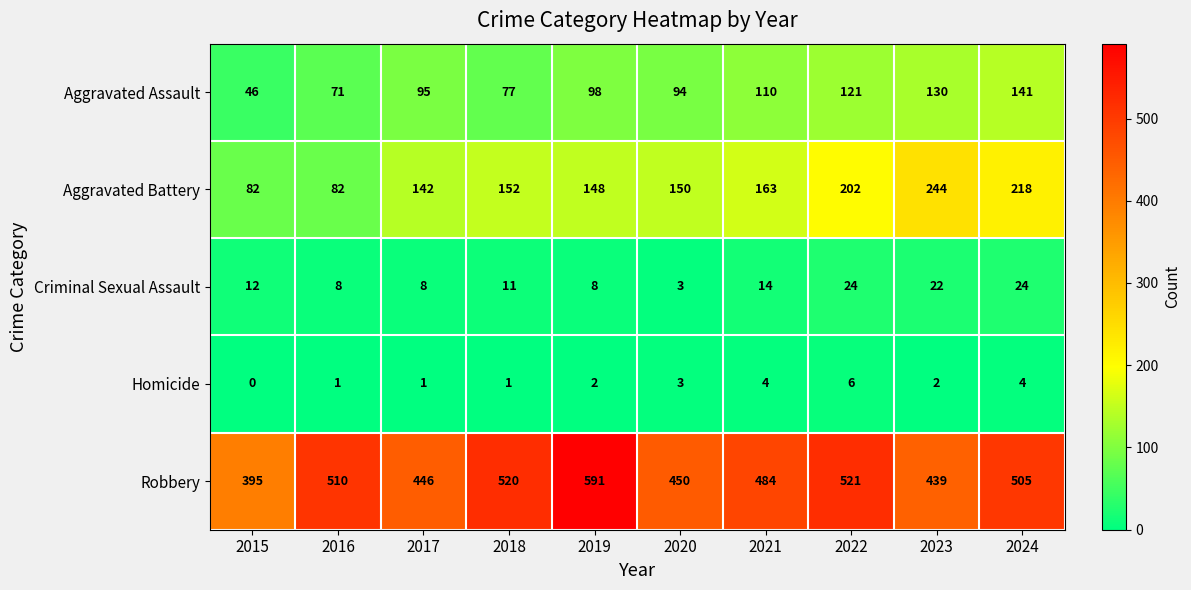

What is the sum of all Criminal Sexual Assault values?

134